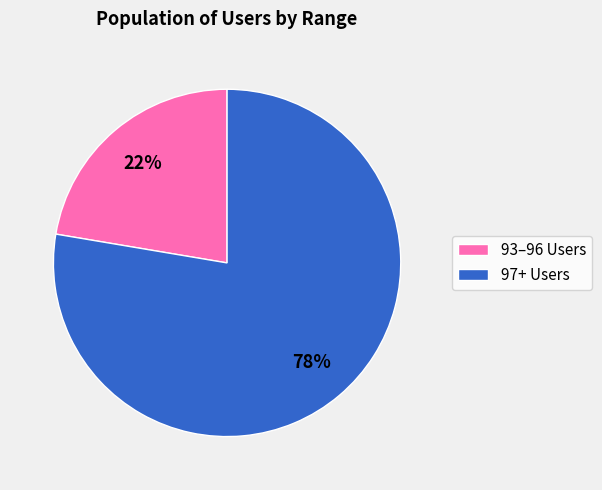

Rank the categories by value from highest to lowest.

97+ Users, 93–96 Users